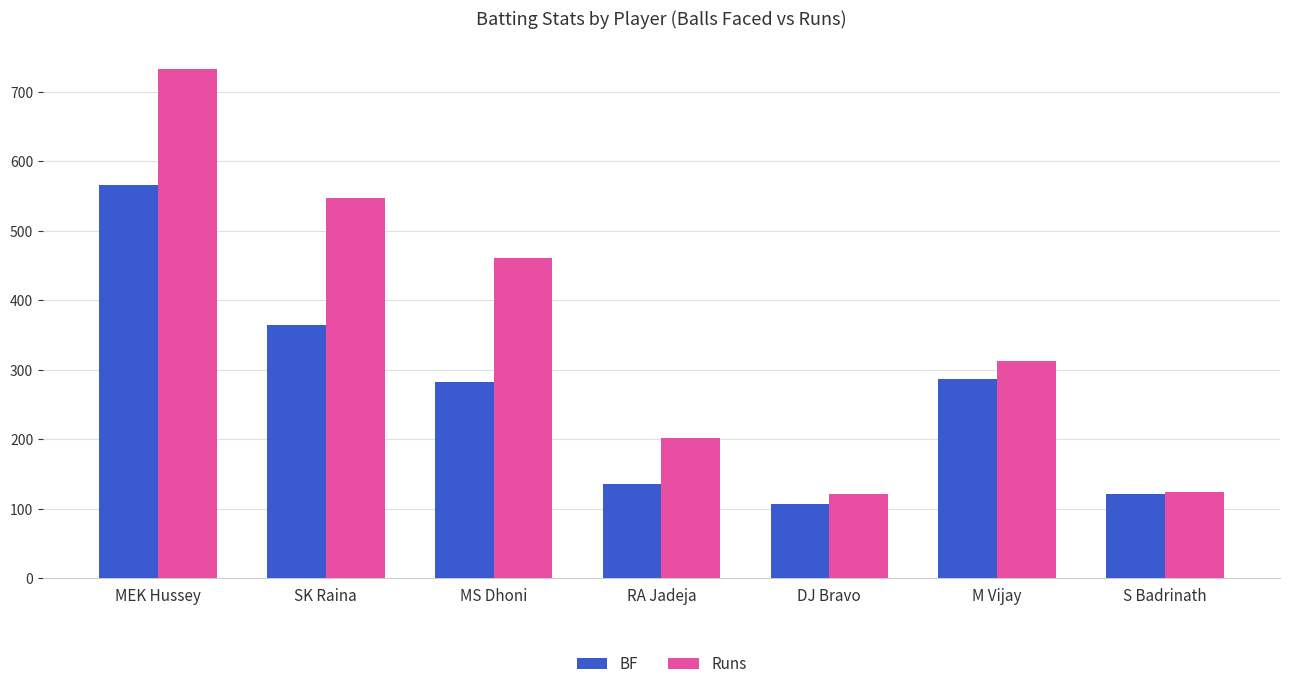

What is the value of the Runs bar at the 4th from the left?

201